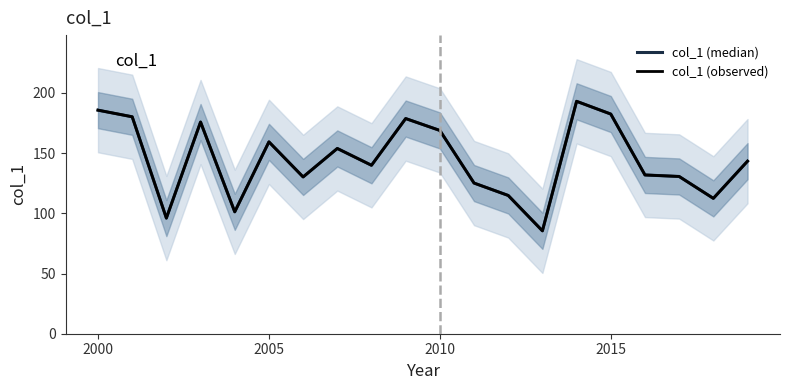

True or false: col_1 (median) and col_1 (observed) intersect in this chart.

False